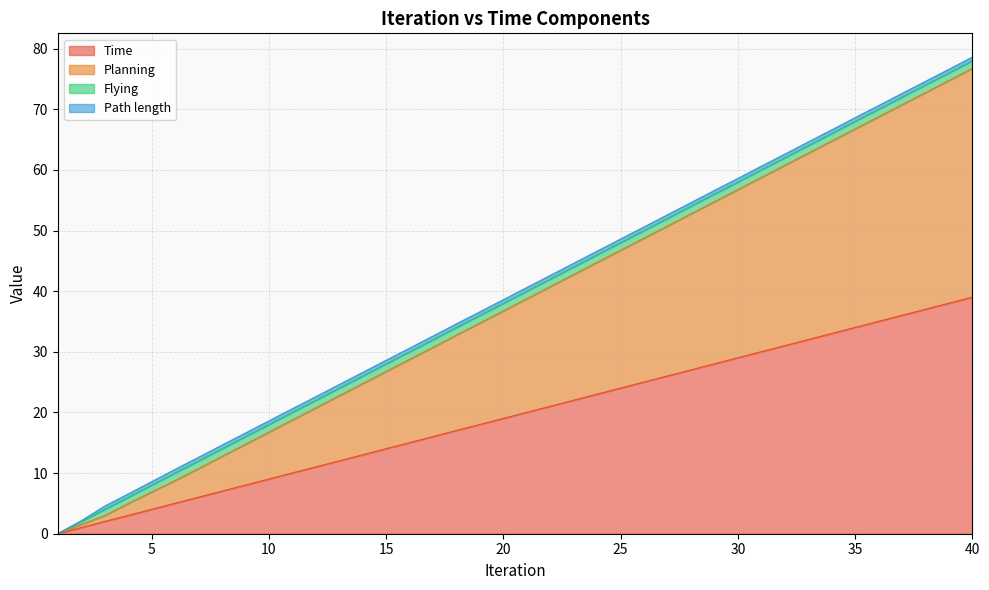

Is it true that Time equals 34.0 at 35?

True